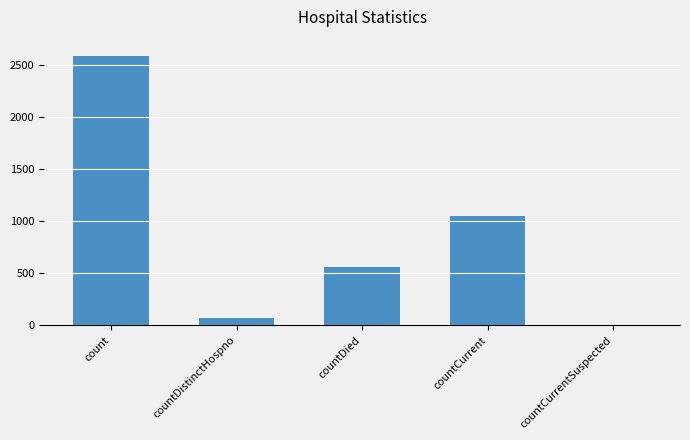

What value does the data have at count?

2593